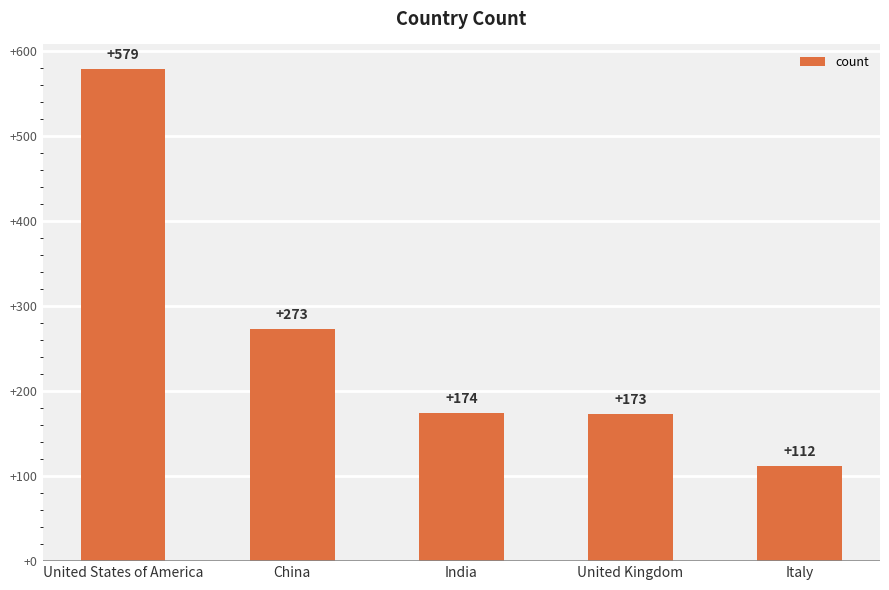

List the labels in order of value, smallest first.

Italy, United Kingdom, India, China, United States of America